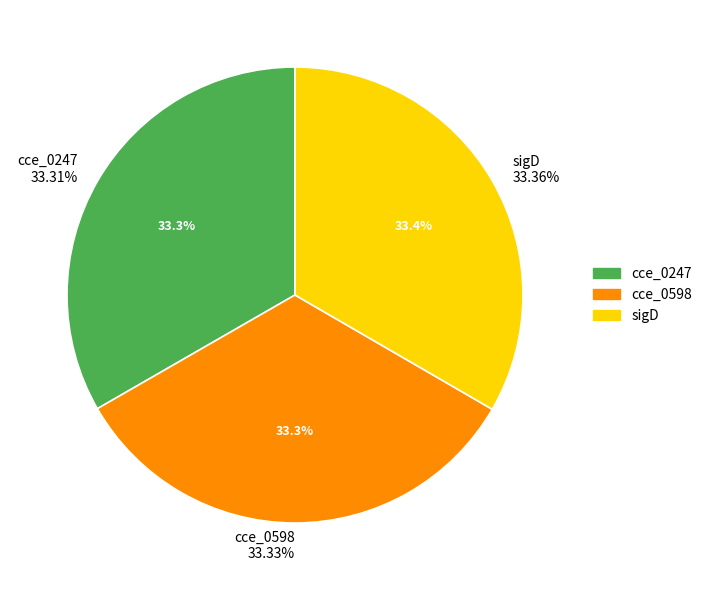

What is the smallest slice in the pie chart?

cce_0247